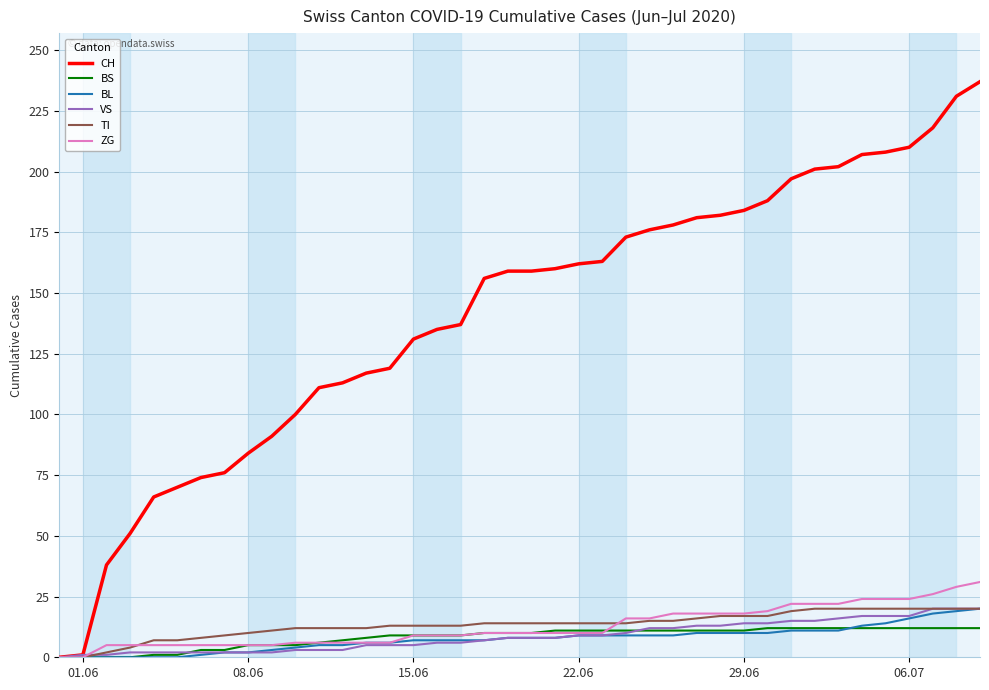

Which series has the largest range (max minus min)?

CH